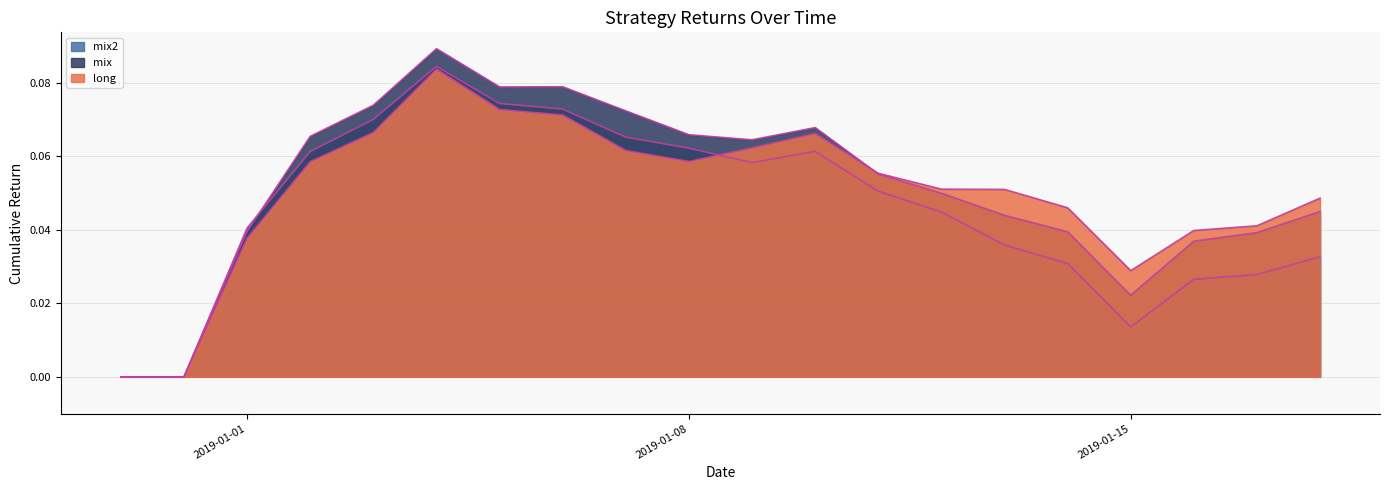

At which label is mix2 closest to 0?

2018-12-30